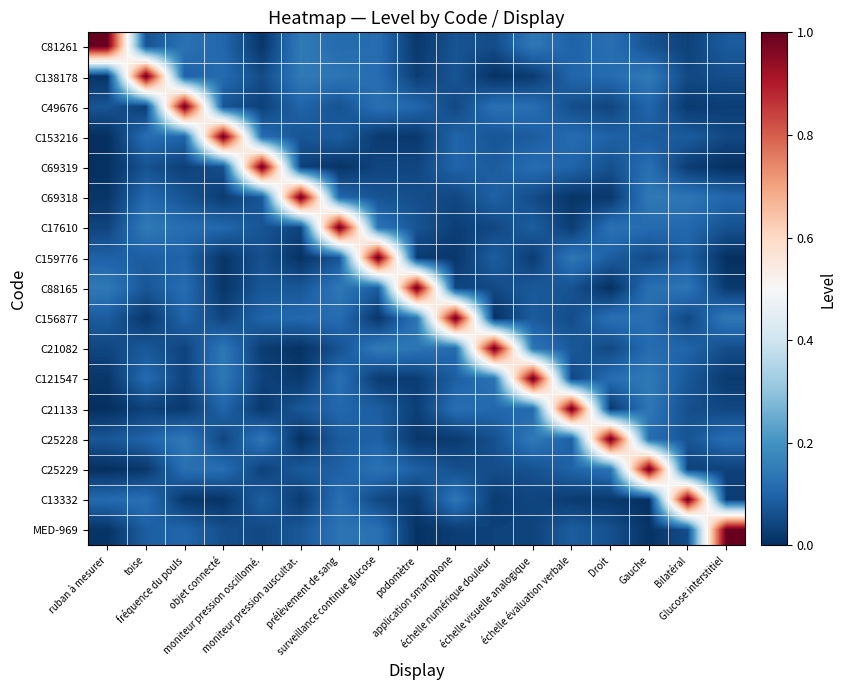

Which category has the lowest value across all series?

ruban à mesurer